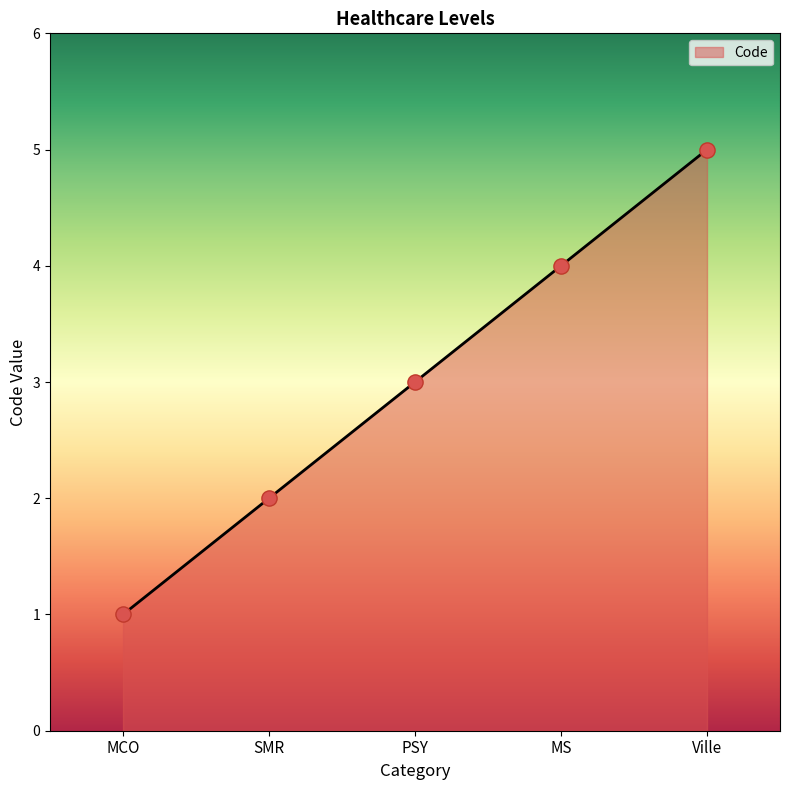

What is the change in value from MCO to PSY?

+2